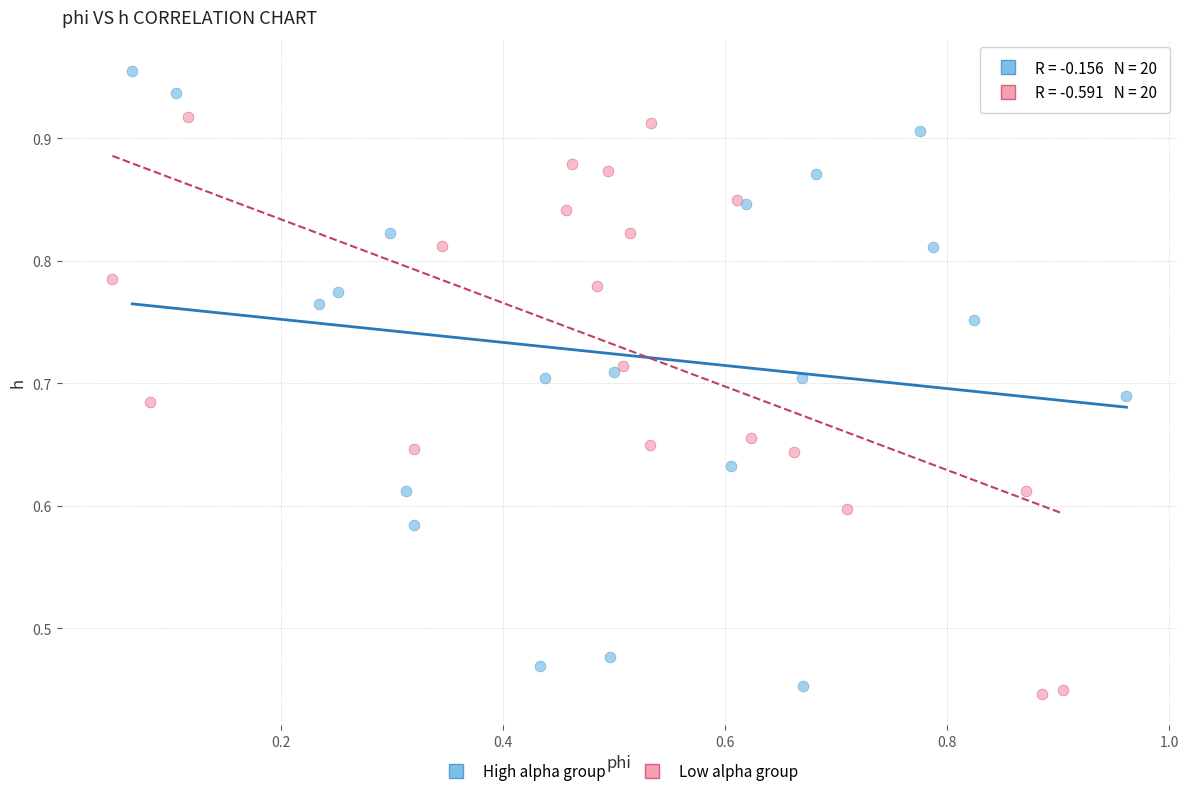

Which series reaches the maximum Y coordinate?

High alpha group